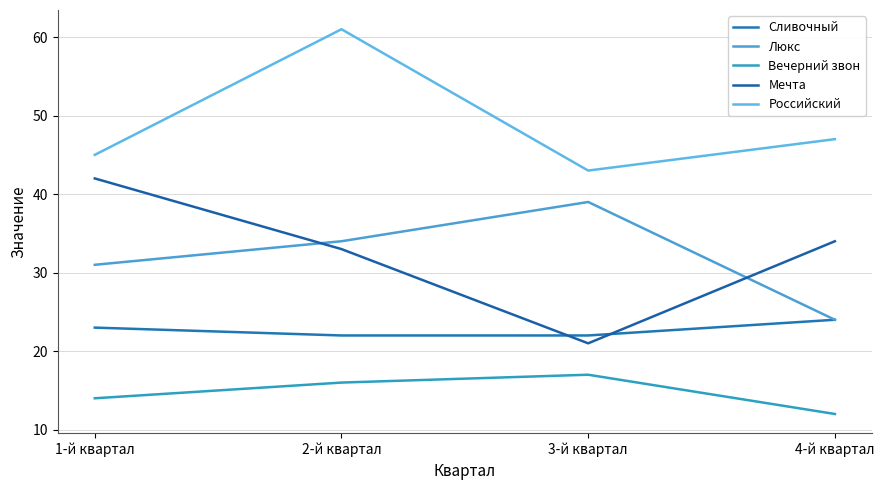

True or false: Сливочный and Люкс intersect in this chart.

False